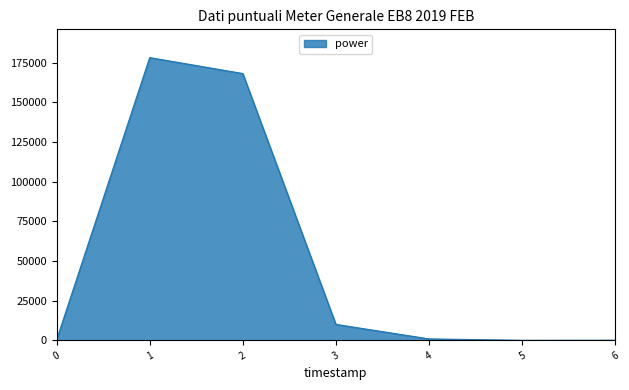

What is the difference between the maximum and minimum values?

178202.4